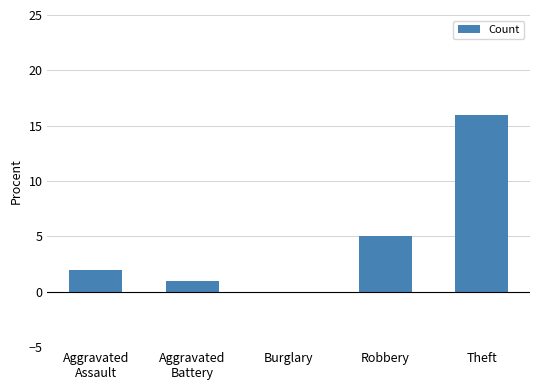

Reading left to right, list all the values displayed in this chart.

2	1	0	5	16